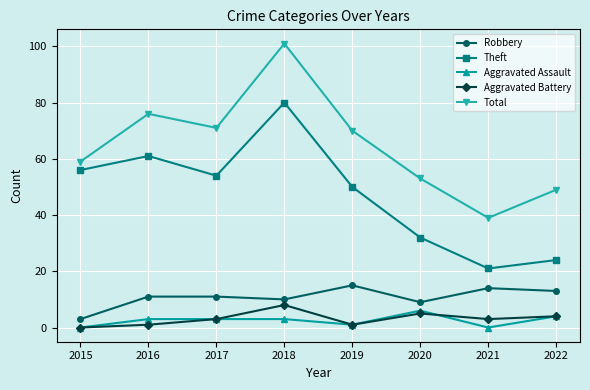

Does the chart have visible grid lines?

Yes